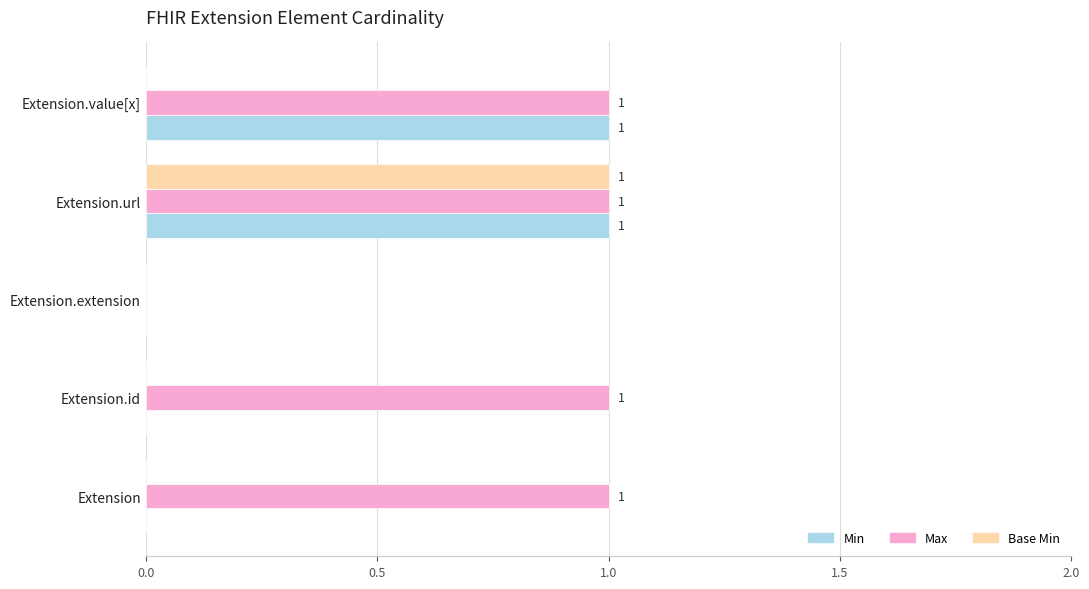

Which series has the largest total across all categories?

Max